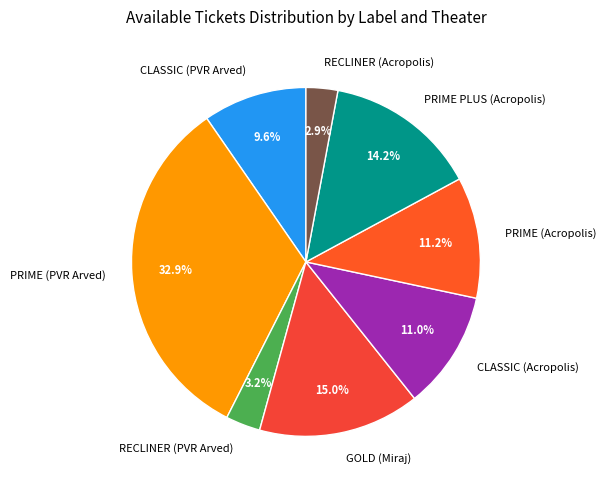

Is there any slice that represents more than half of the pie?

No